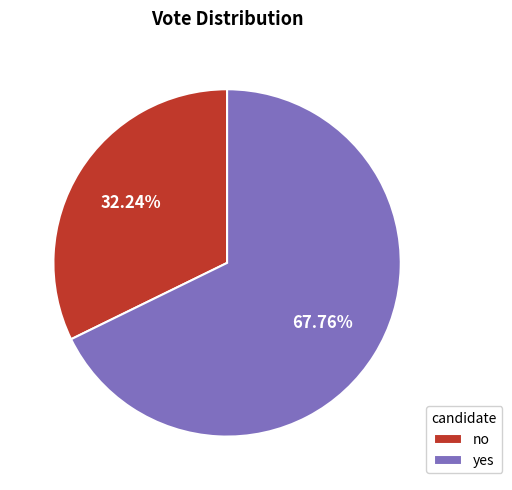

To the nearest percent, what is the average slice percentage?

50%